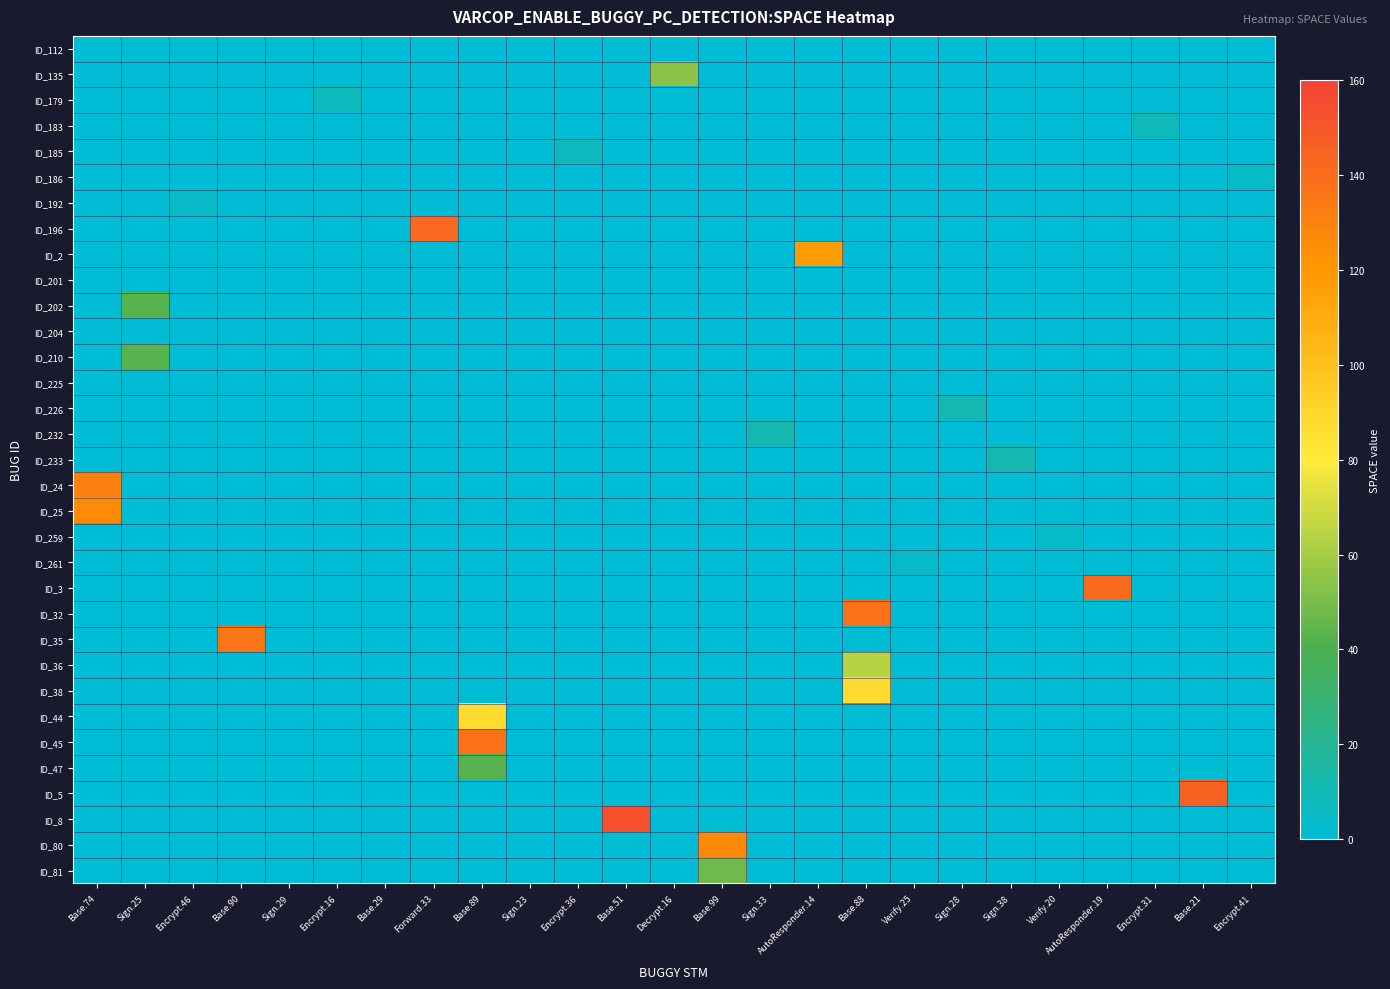

Reading right to left, transcribe all the data shown in this chart.

row_0: 0	0	0	0	0	0	0	0	0	0	0	0	0	0	0	0	0	0	0	0	0	0	0	0	0
row_1: 0	0	0	0	0	0	0	0	0	0	0	0	54	0	0	0	0	0	0	0	0	0	0	0	0
row_2: 0	0	0	0	0	0	0	0	0	0	0	0	0	0	0	0	0	0	0	8	0	0	0	0	0
row_3: 0	0	8	0	0	0	0	0	0	0	0	0	0	0	0	0	0	0	0	0	0	0	0	0	0
row_4: 0	0	0	0	0	0	0	0	0	0	0	0	0	0	7	0	0	0	0	0	0	0	0	0	0
row_5: 4	0	0	0	0	0	0	0	0	0	0	0	0	0	0	0	0	0	0	0	0	0	0	0	0
row_6: 0	0	0	0	0	0	0	0	0	0	0	0	0	0	0	0	0	0	0	0	0	0	4	0	0
row_7: 0	0	0	0	0	0	0	0	0	0	0	0	0	0	0	0	0	142	0	0	0	0	0	0	0
row_8: 0	0	0	0	0	0	0	0	0	117	0	0	0	0	0	0	0	0	0	0	0	0	0	0	0
row_9: 0	0	0	0	0	0	0	0	0	0	0	0	0	0	0	0	0	0	0	0	0	0	0	0	0
row_10: 0	0	0	0	0	0	0	0	0	0	0	0	0	0	0	0	0	0	0	0	0	0	0	43	0
row_11: 0	0	0	0	0	0	0	0	0	0	0	0	0	0	0	0	0	0	0	0	0	0	0	0	0
row_12: 0	0	0	0	0	0	0	0	0	0	0	0	0	0	0	0	0	0	0	0	0	0	0	43	0
row_13: 0	0	0	0	0	0	0	0	0	0	0	0	0	0	0	0	0	0	0	0	0	0	0	0	0
row_14: 0	0	0	0	0	0	11	0	0	0	0	0	0	0	0	0	0	0	0	0	0	0	0	0	0
row_15: 0	0	0	0	0	0	0	0	0	0	11	0	0	0	0	0	0	0	0	0	0	0	0	0	0
row_16: 0	0	0	0	0	11	0	0	0	0	0	0	0	0	0	0	0	0	0	0	0	0	0	0	0
row_17: 0	0	0	0	0	0	0	0	0	0	0	0	0	0	0	0	0	0	0	0	0	0	0	0	131
row_18: 0	0	0	0	0	0	0	0	0	0	0	0	0	0	0	0	0	0	0	0	0	0	0	0	126
row_19: 0	0	0	0	4	0	0	0	0	0	0	0	0	0	0	0	0	0	0	0	0	0	0	0	0
row_20: 0	0	0	0	0	0	0	4	0	0	0	0	0	0	0	0	0	0	0	0	0	0	0	0	0
row_21: 0	0	0	142	0	0	0	0	0	0	0	0	0	0	0	0	0	0	0	0	0	0	0	0	0
row_22: 0	0	0	0	0	0	0	0	138	0	0	0	0	0	0	0	0	0	0	0	0	0	0	0	0
row_23: 0	0	0	0	0	0	0	0	0	0	0	0	0	0	0	0	0	0	0	0	0	136	0	0	0
row_24: 0	0	0	0	0	0	0	0	64	0	0	0	0	0	0	0	0	0	0	0	0	0	0	0	0
row_25: 0	0	0	0	0	0	0	0	88	0	0	0	0	0	0	0	0	0	0	0	0	0	0	0	0
row_26: 0	0	0	0	0	0	0	0	0	0	0	0	0	0	0	0	88	0	0	0	0	0	0	0	0
row_27: 0	0	0	0	0	0	0	0	0	0	0	0	0	0	0	0	138	0	0	0	0	0	0	0	0
row_28: 0	0	0	0	0	0	0	0	0	0	0	0	0	0	0	0	42	0	0	0	0	0	0	0	0
row_29: 0	145	0	0	0	0	0	0	0	0	0	0	0	0	0	0	0	0	0	0	0	0	0	0	0
row_30: 0	0	0	0	0	0	0	0	0	0	0	0	0	154	0	0	0	0	0	0	0	0	0	0	0
row_31: 0	0	0	0	0	0	0	0	0	0	0	127	0	0	0	0	0	0	0	0	0	0	0	0	0
row_32: 0	0	0	0	0	0	0	0	0	0	0	48	0	0	0	0	0	0	0	0	0	0	0	0	0